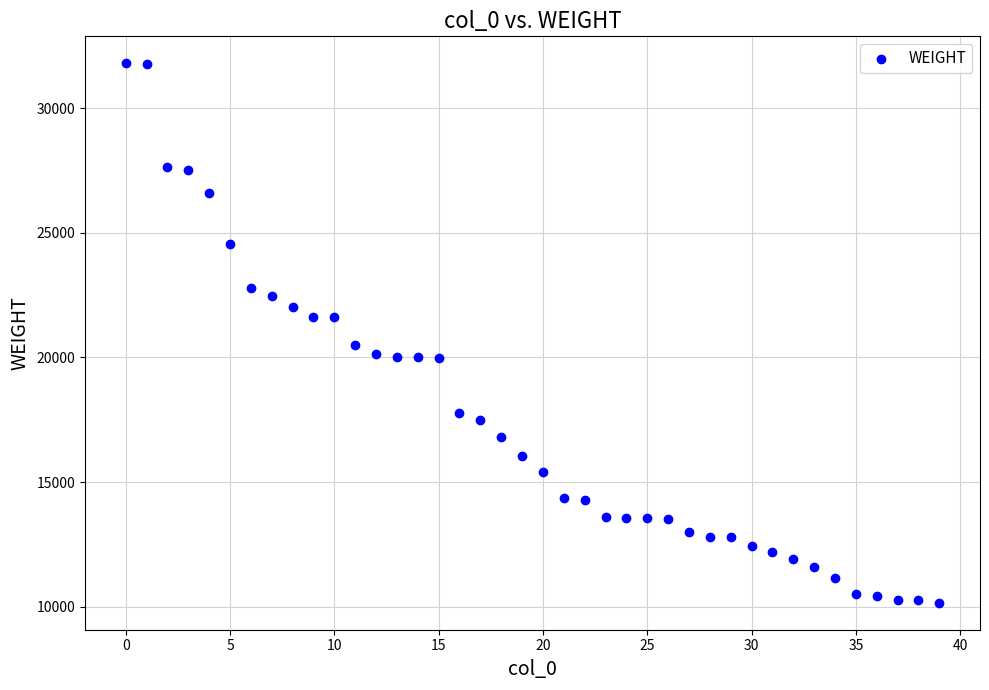

What is the range of Y values (max minus min)?

21637.6